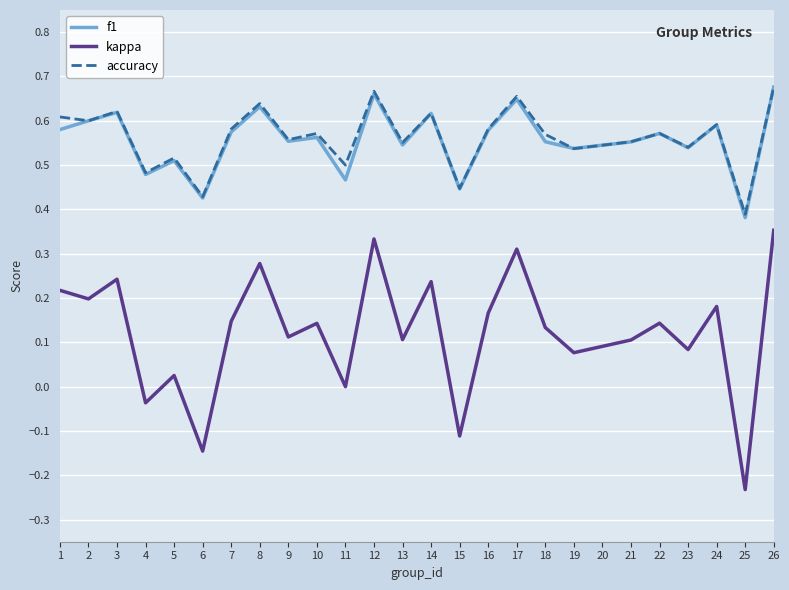

At which label does accuracy reach its minimum?

25